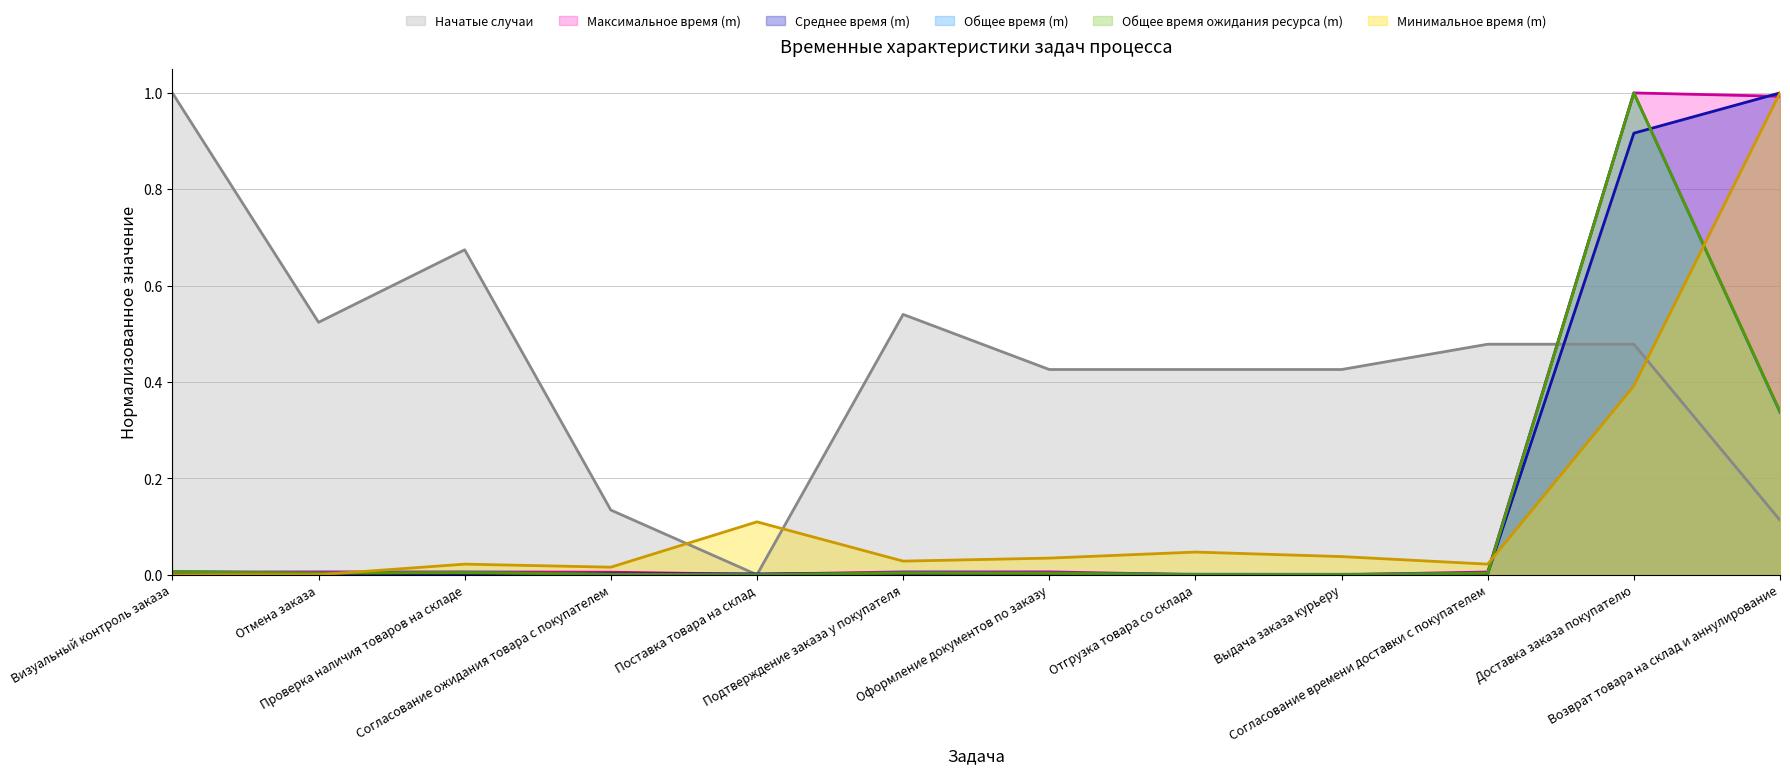

Reading left to right, what are all the values shown in this chart?

Начатые случаи: 1.0	0.5	0.7	0.1	0.0	0.5	0.4	0.4	0.4	0.5	0.5	0.1
Максимальное время (m): 0.0	0.0	0.0	0.0	0.0	0.0	0.0	0.0	0.0	0.0	1.0	1.0
Среднее время (m): 0.0	0.0	0.0	0.0	0.0	0.0	0.0	0.0	0.0	0.0	0.9	1.0
Общее время (m): 0.0	0.0	0.0	0.0	0.0	0.0	0.0	0.0	0.0	0.0	1.0	0.3
Общее время ожидания ресурса (m): 0.0	0.0	0.0	0.0	0.0	0.0	0.0	0.0	0.0	0.0	1.0	0.3
Минимальное время (m): 0.0	0.0	0.0	0.0	0.1	0.0	0.0	0.0	0.0	0.0	0.4	1.0